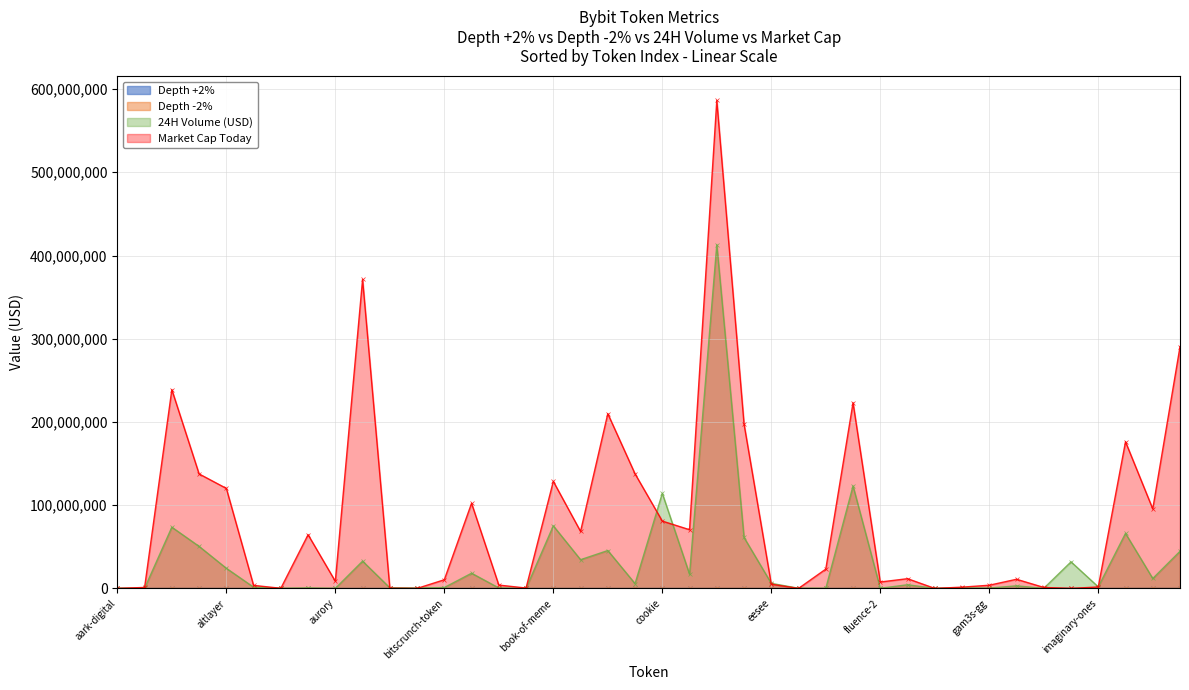

Which series ends up on top after the final intersection of Depth -2% and Market Cap Today?

Market Cap Today